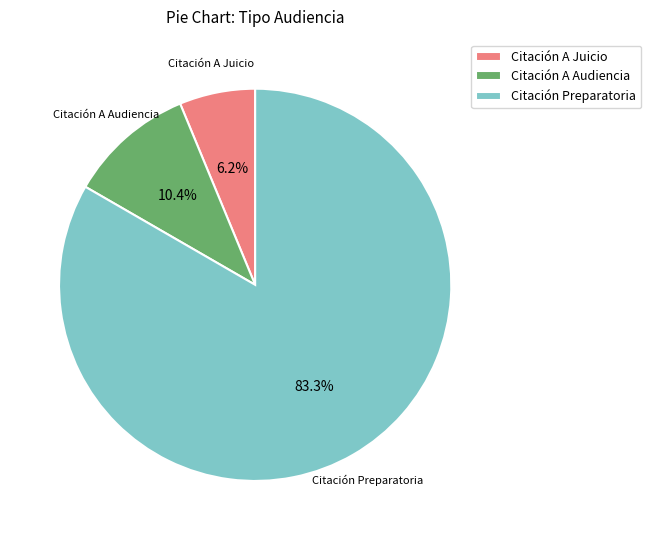

Which slice is the smallest?

Citación A Juicio